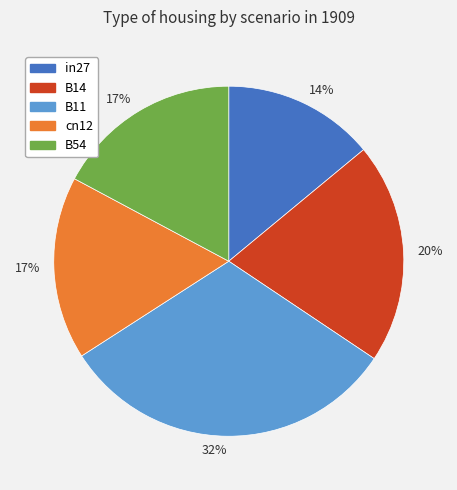

What percentage is the cn12 slice, to the nearest percent?

17%